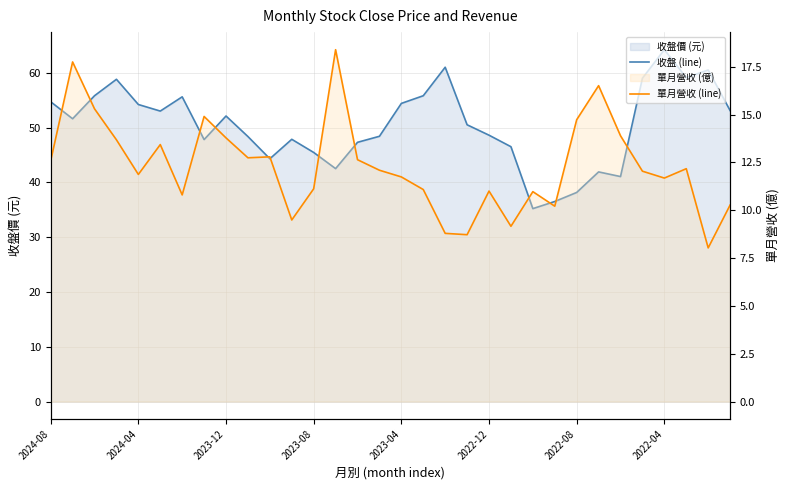

How many categories are shown in the chart?

32